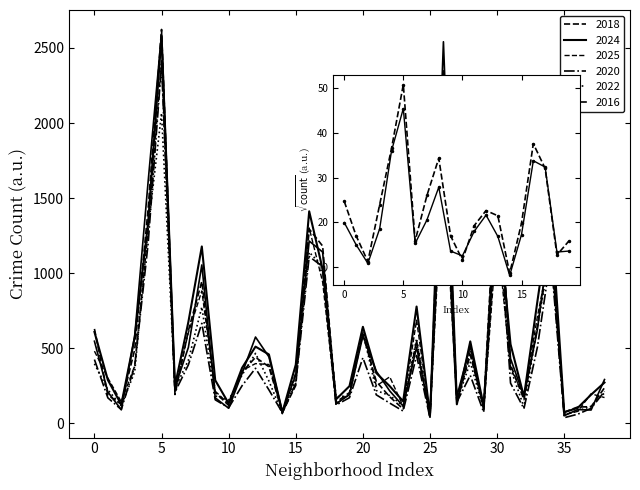

How many values in the 2016 series exceed 333?

19